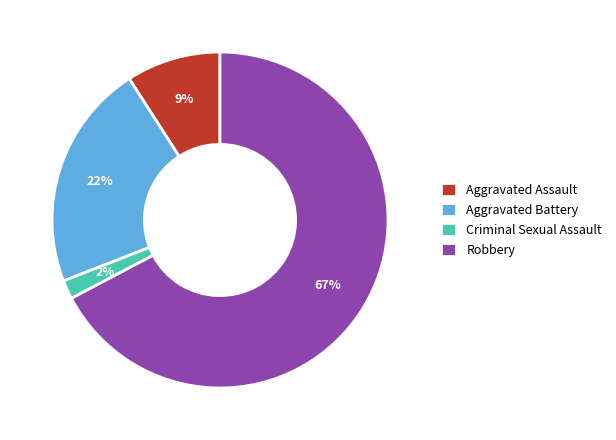

Which slice is the largest?

Robbery